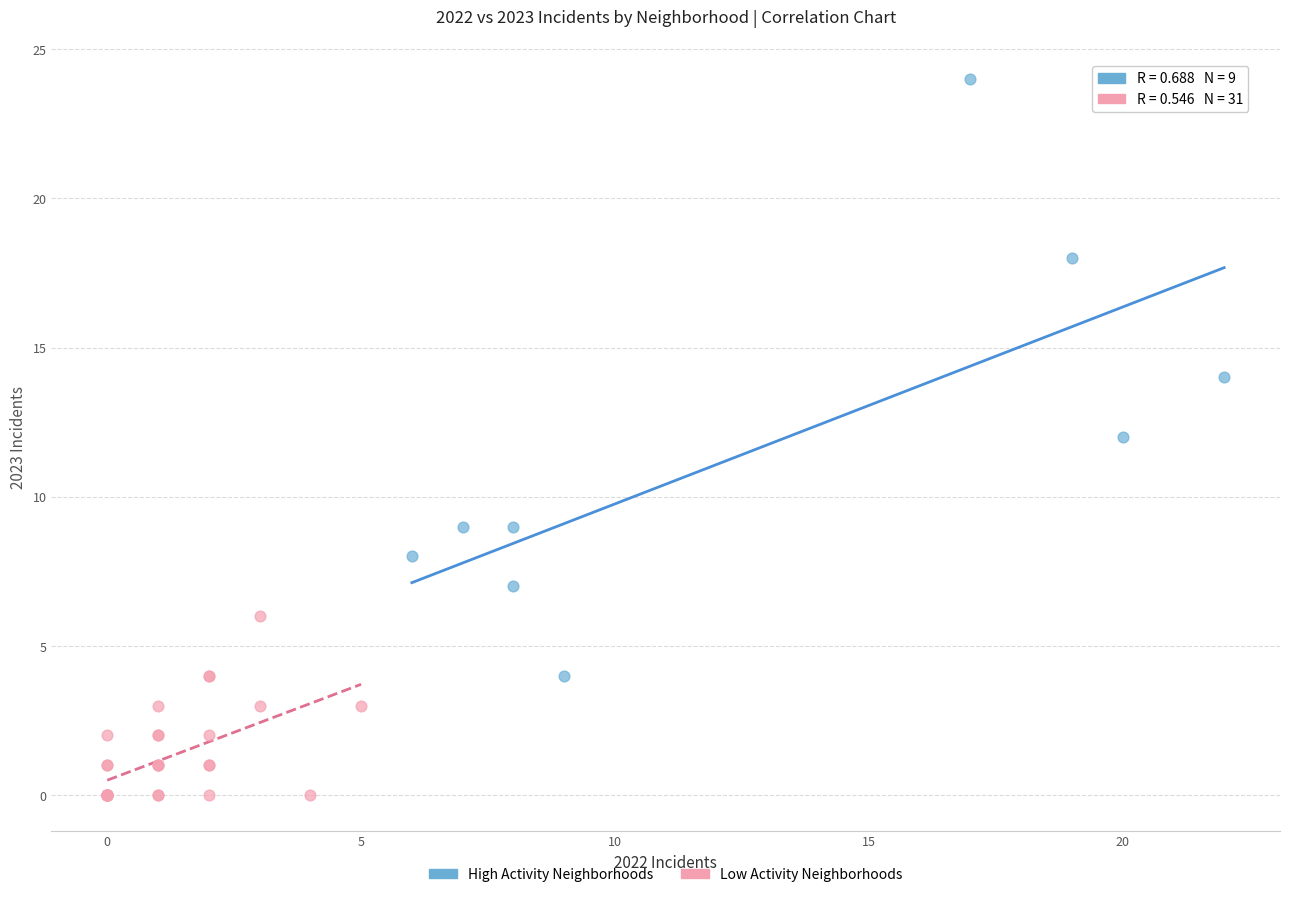

Which series has the widest spread of Y values?

High Activity Neighborhoods